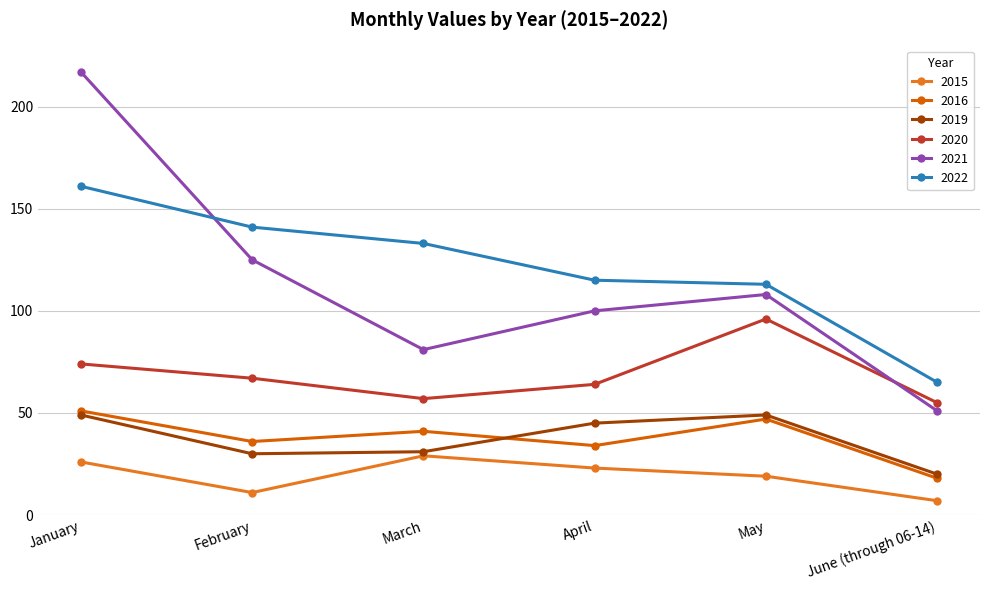

Is this an area chart (filled region under the line)?

No